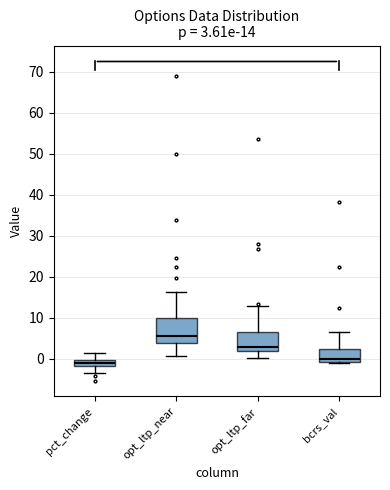

Comparing the boxes themselves (not the whiskers), which one is the tallest?

opt_ltp_near